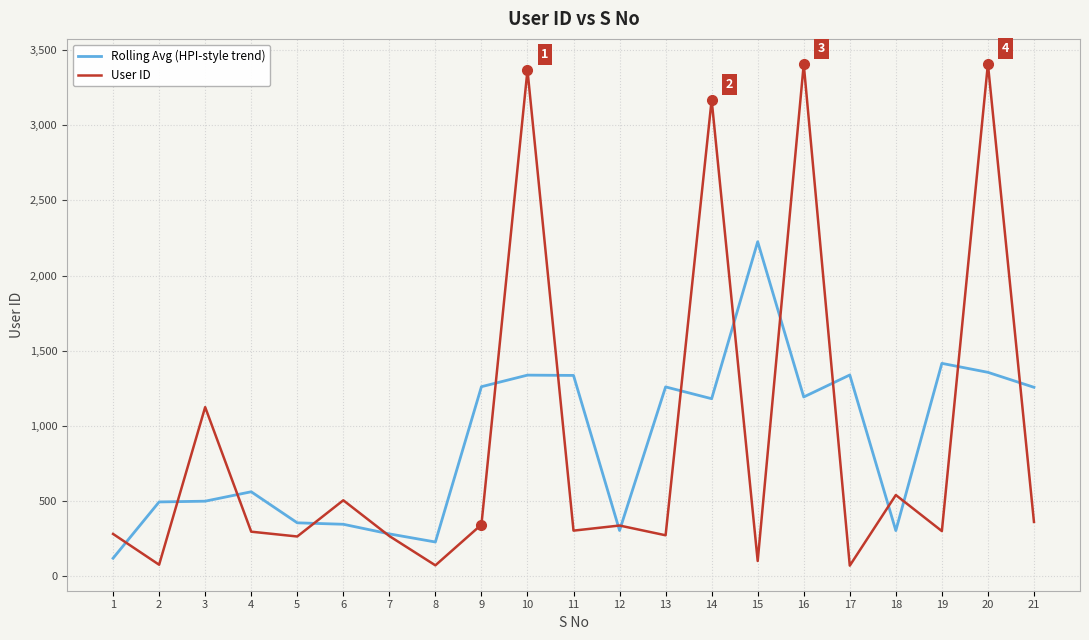

Is the value of Rolling Avg (HPI-style trend) at 16 greater than the value of User ID at 3?

Yes